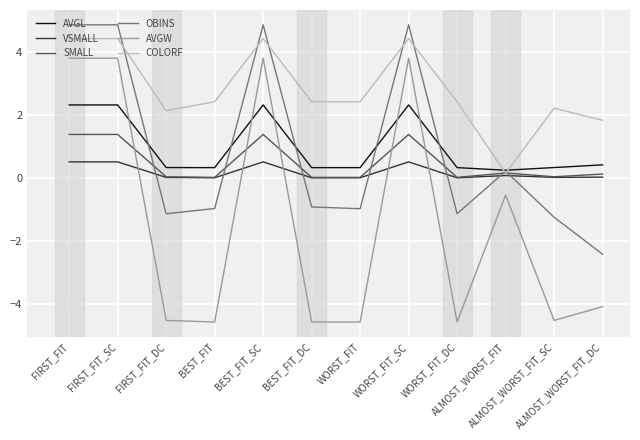

Is this an area chart (filled region under the line)?

No